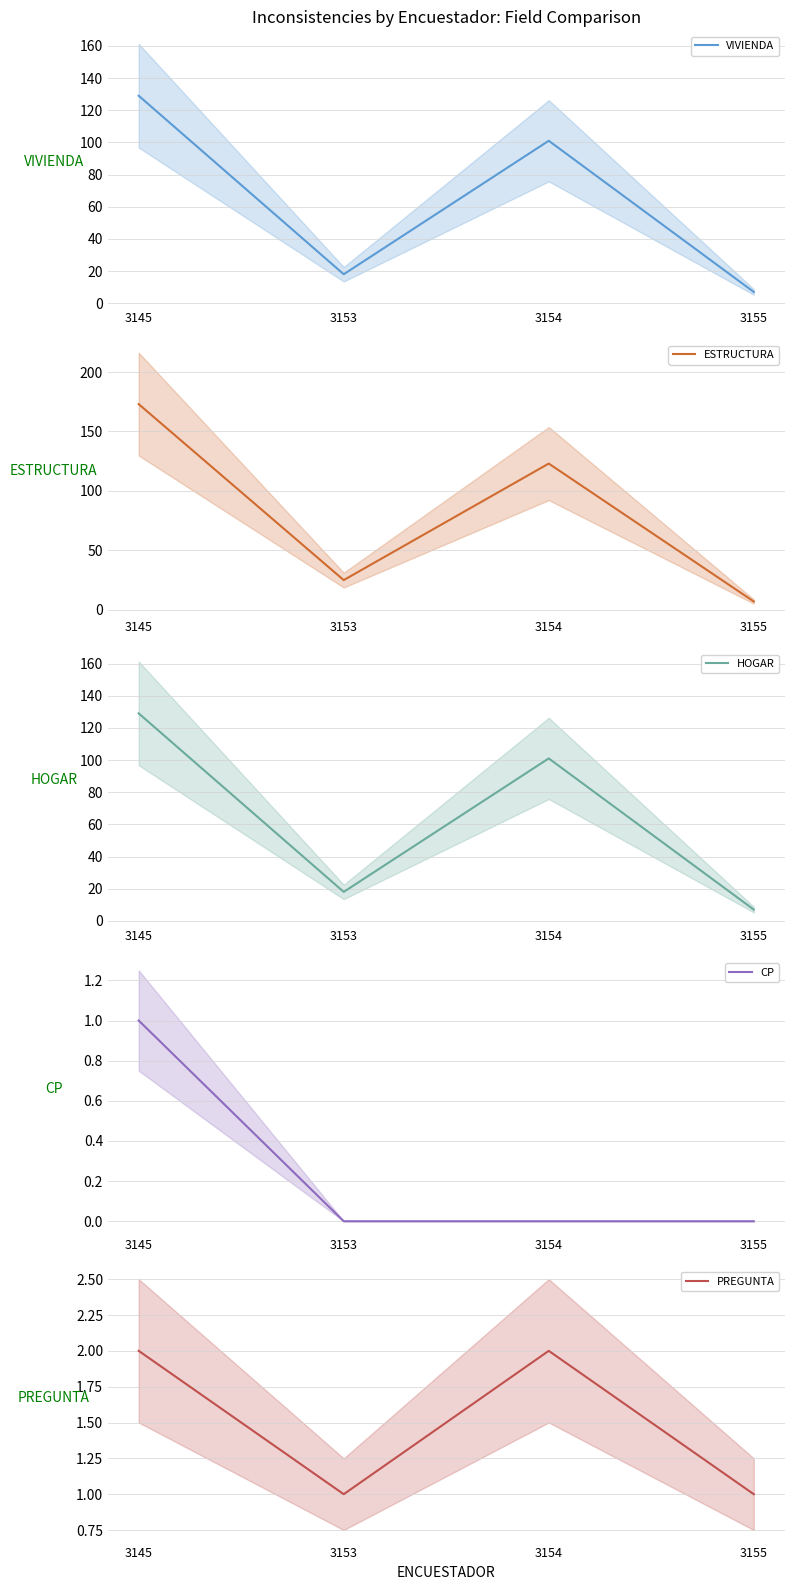

Rank the categories by CP value from highest to lowest.

3145, 3153, 3154, 3155